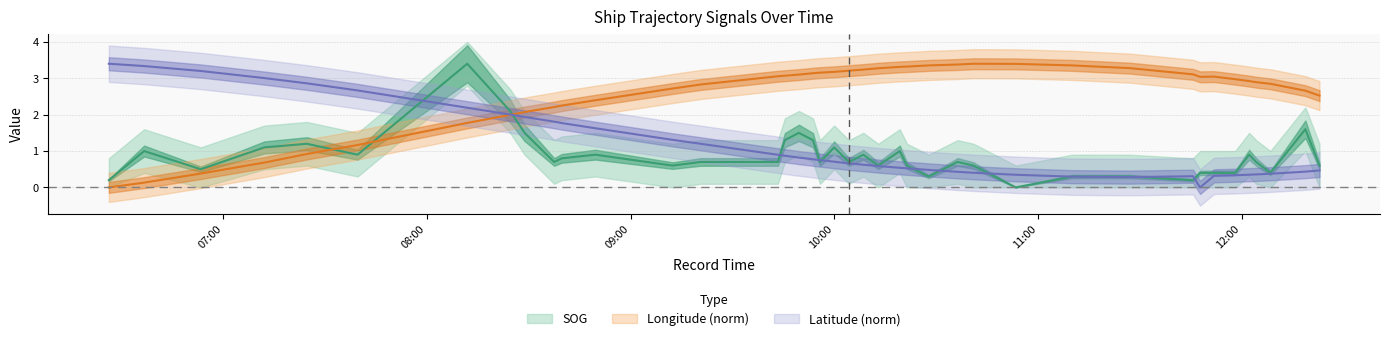

What position from the left is 2024-04-16 11:10:05?

30